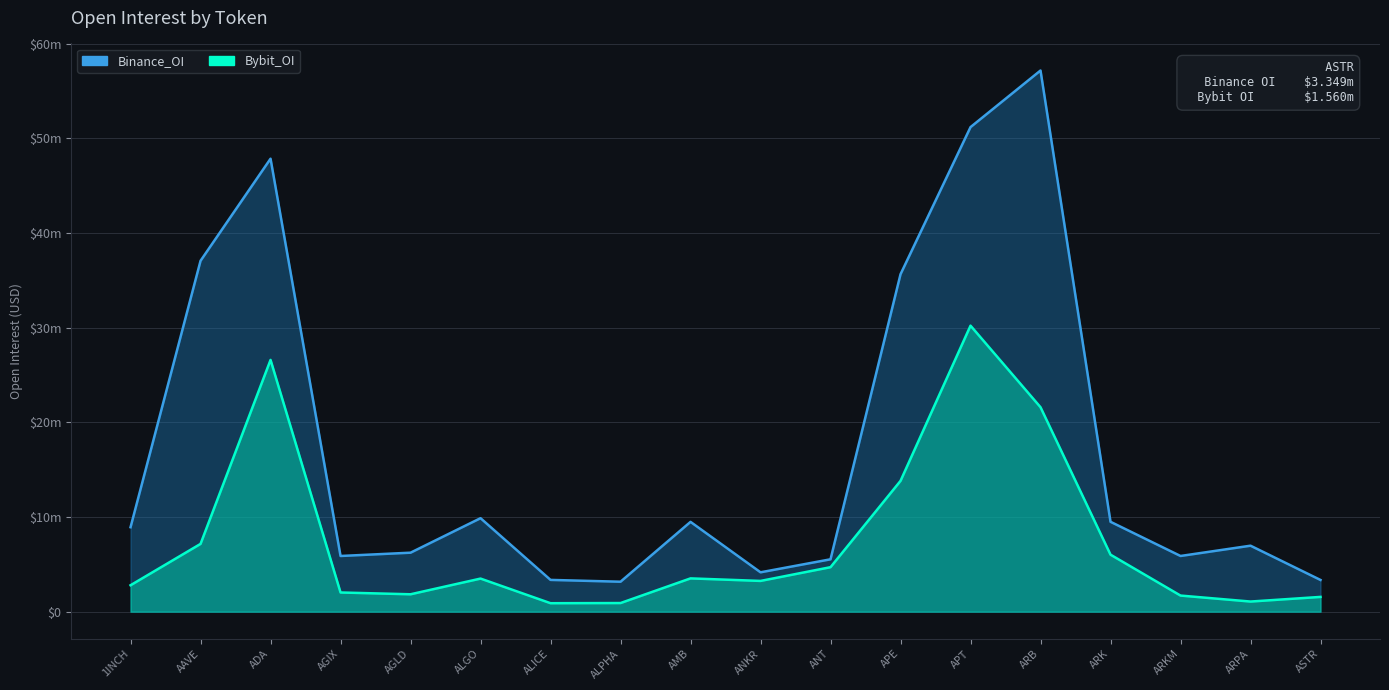

Where does the Bybit_OI series first go above 3495744?

AAVE